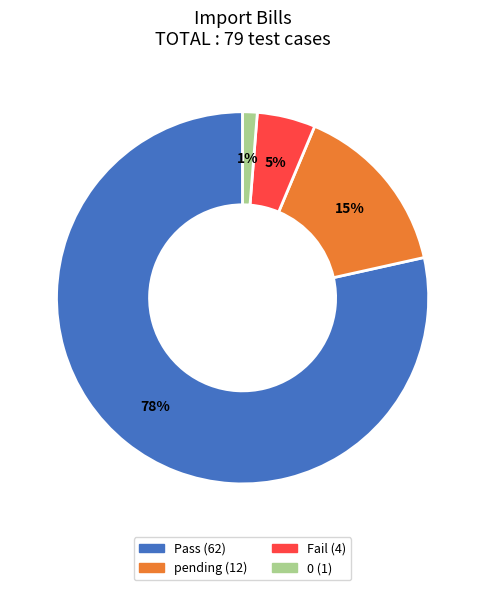

The Fail slice represents 5% of the pie. True or false?

True